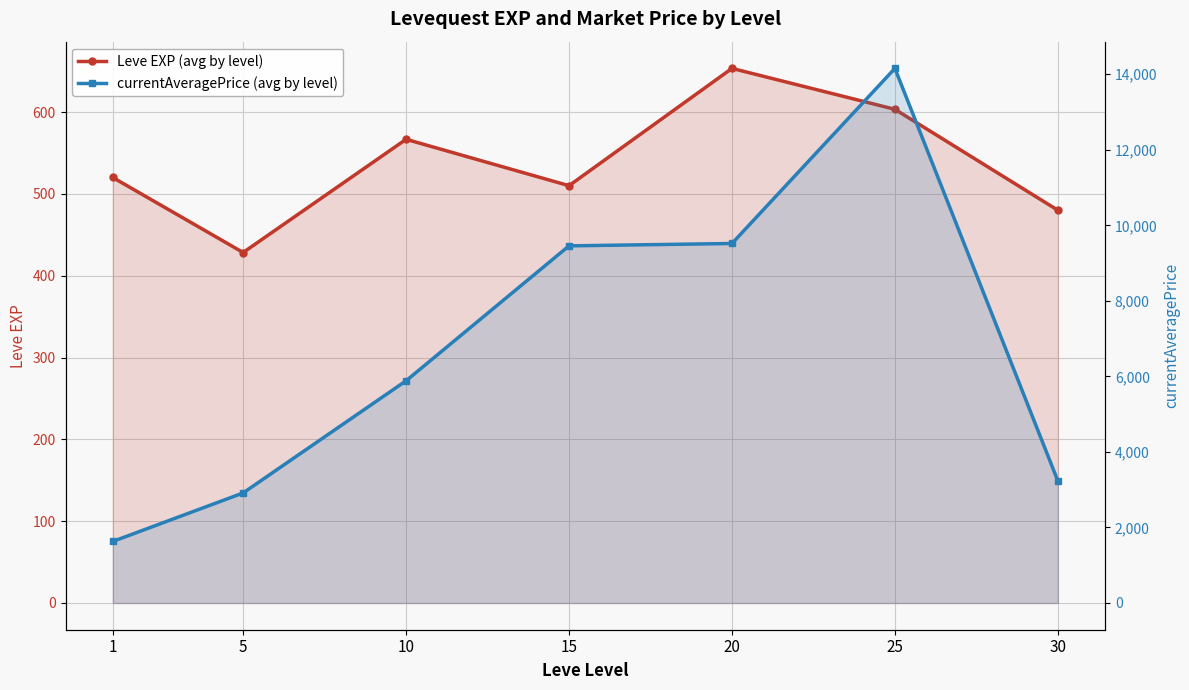

What is the difference between the Leve EXP (avg by level) values at 25 and 30?

123.3